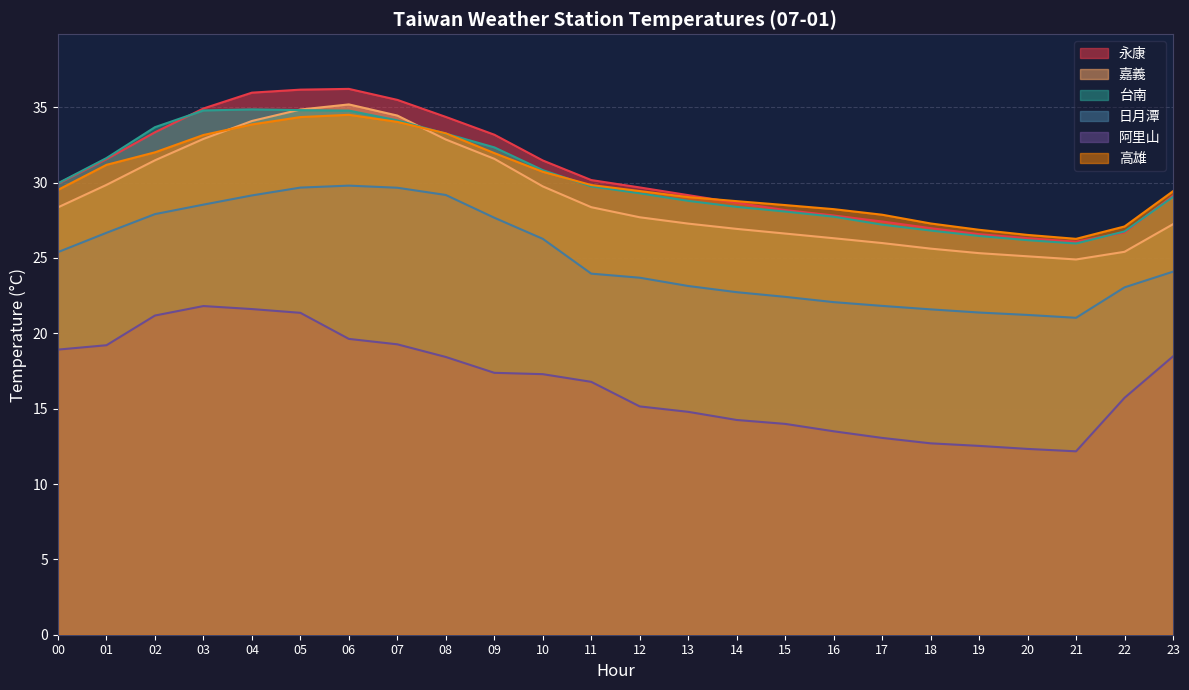

What is the value of the 阿里山 point at the 4th from the left?

21.8